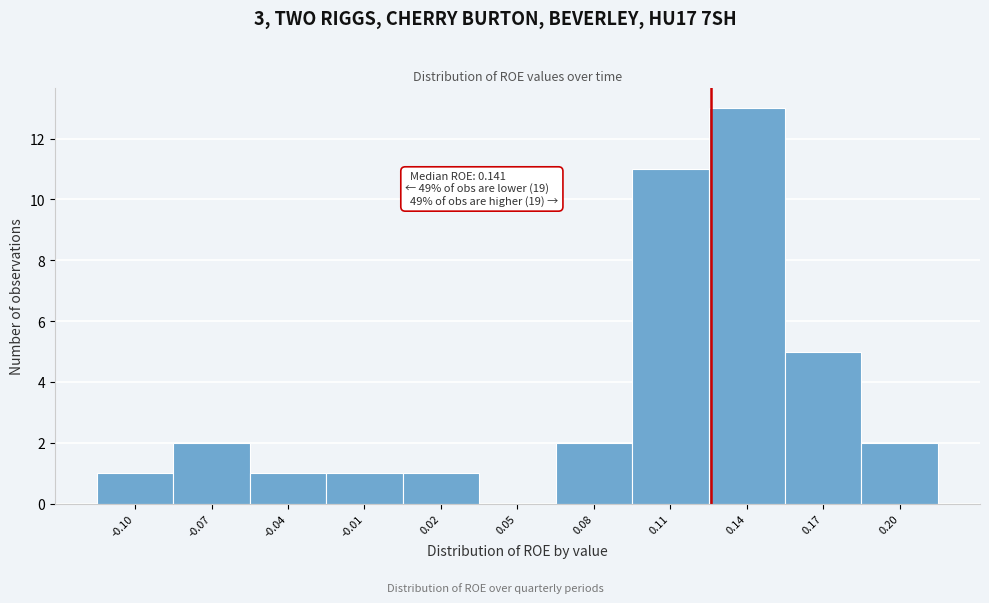

Reading left to right, list all the values displayed in this chart.

-0.10=1	-0.07=2	-0.04=1	-0.01=1	0.02=1	0.05=0	0.08=2	0.11=11	0.14=13	0.17=5	0.20=2